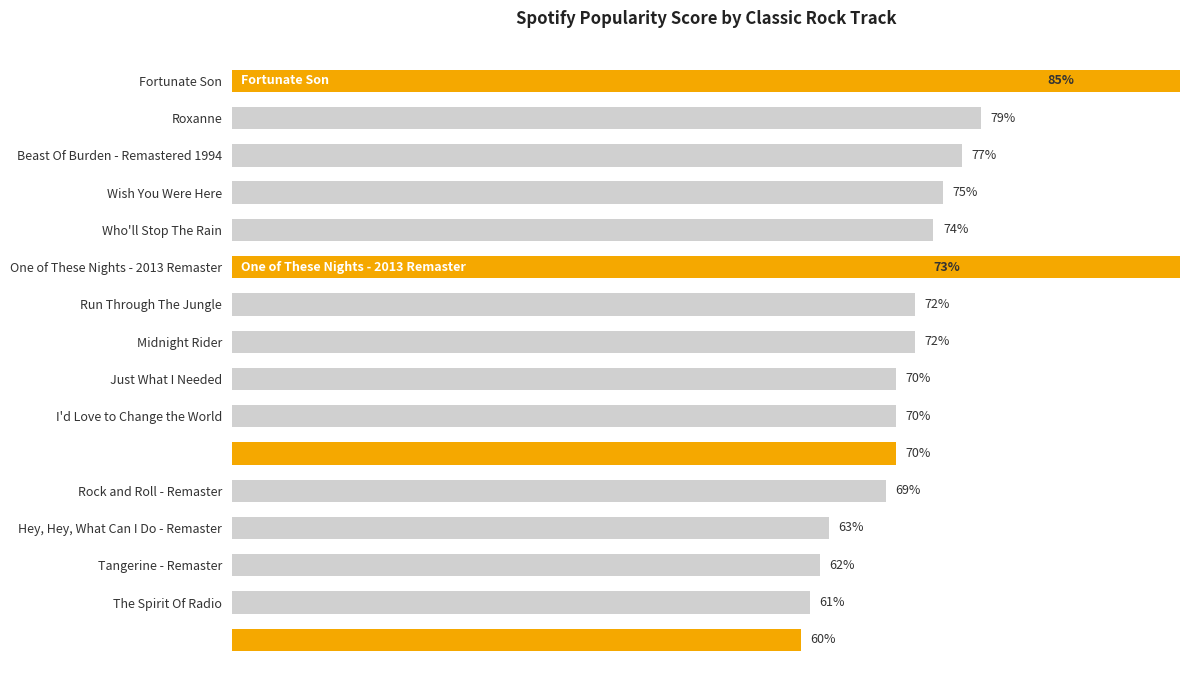

What is the greatest value displayed?

85